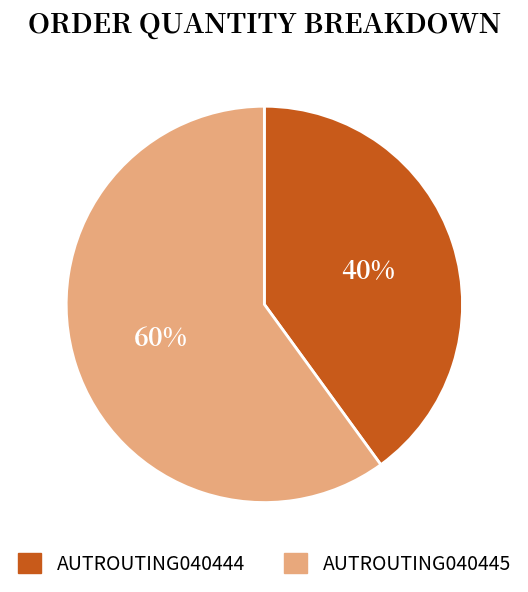

What is the largest slice in the pie chart?

AUTROUTING040445